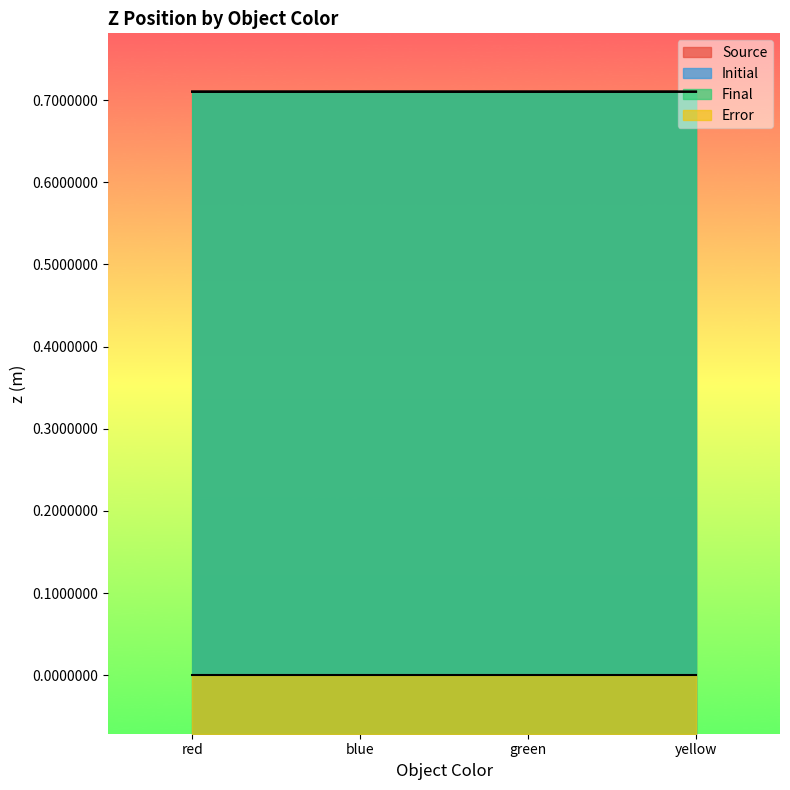

The value of Initial at green is 0.4. True or false?

False